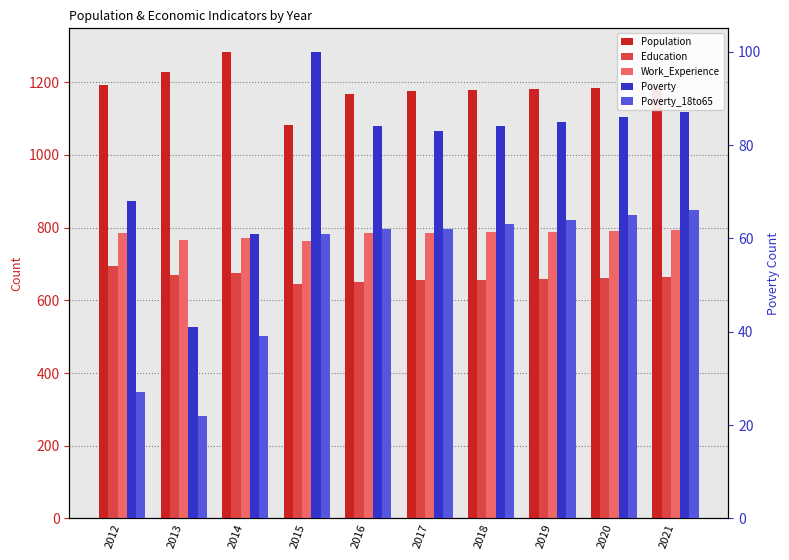

List the series in order of their peak value, highest first.

Population, Work_Experience, Education, Poverty, Poverty_18to65